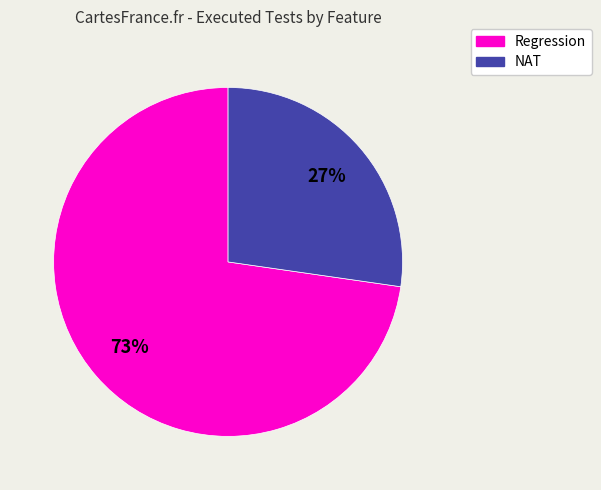

True or false: NAT accounts for 27% of the total.

True